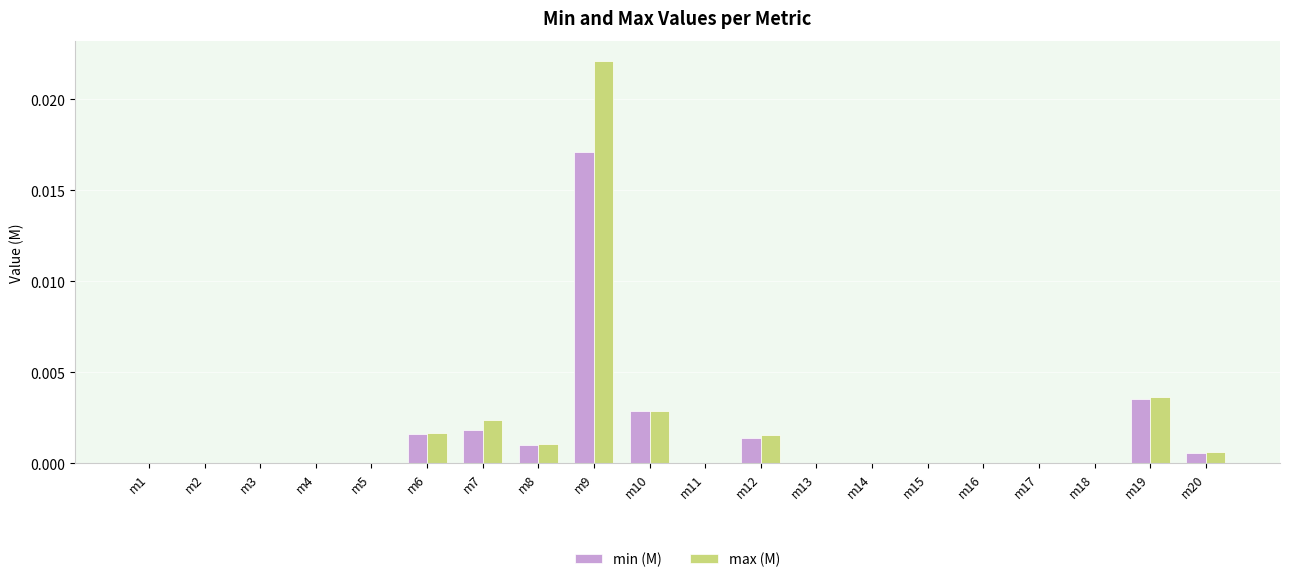

Which series has the largest range (max minus min)?

max (M)